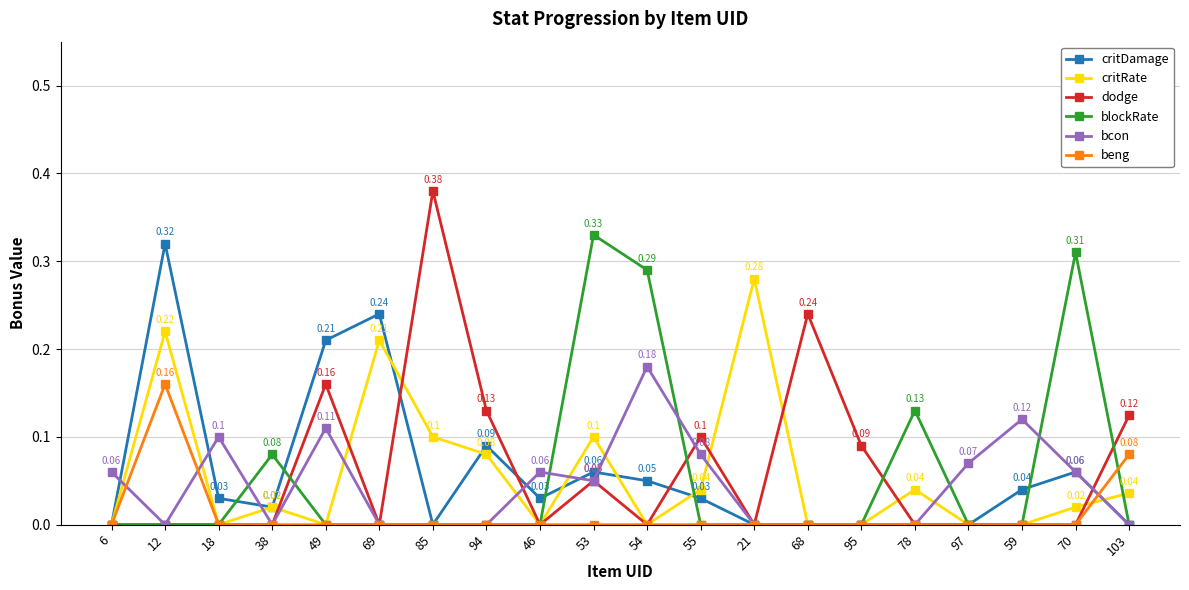

True or false: critRate has more than 0 interior local peaks.

True